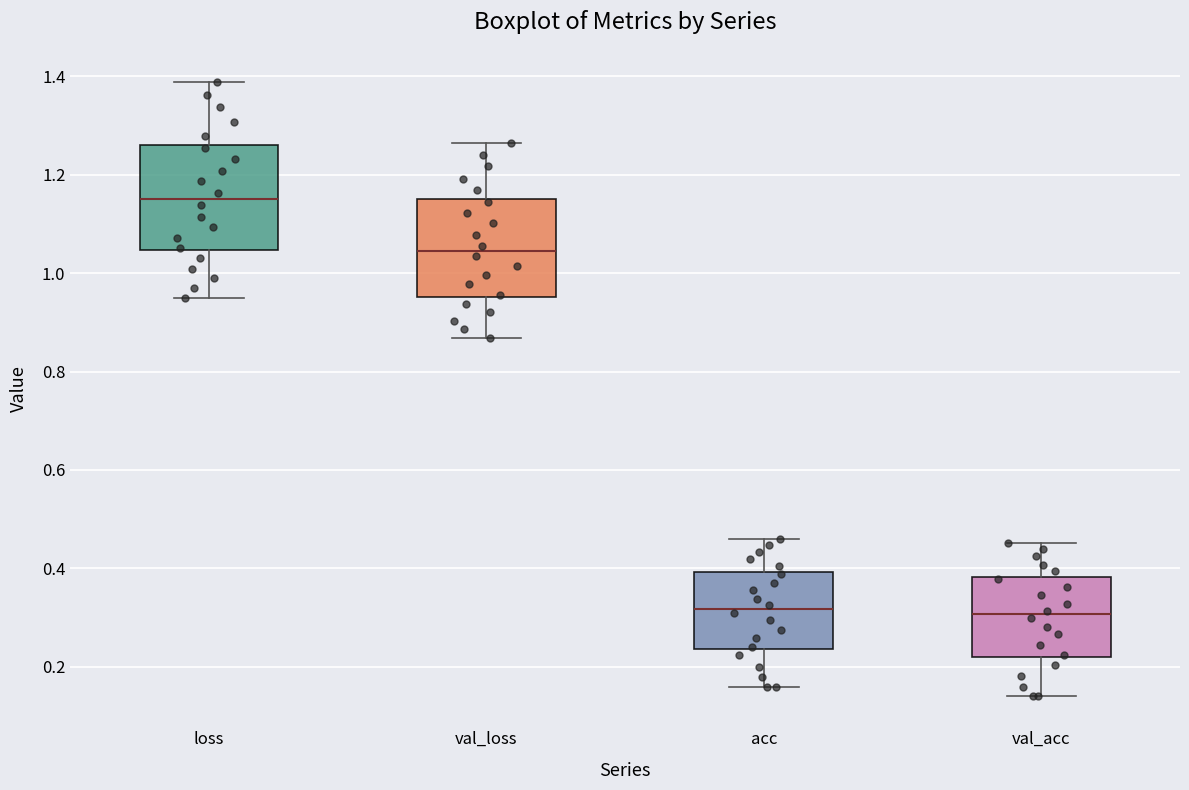

Where does the upper whisker of the box for val_acc end on the y-axis? The values are not printed on the chart, so give them approximately, as read against the axis.

0.46